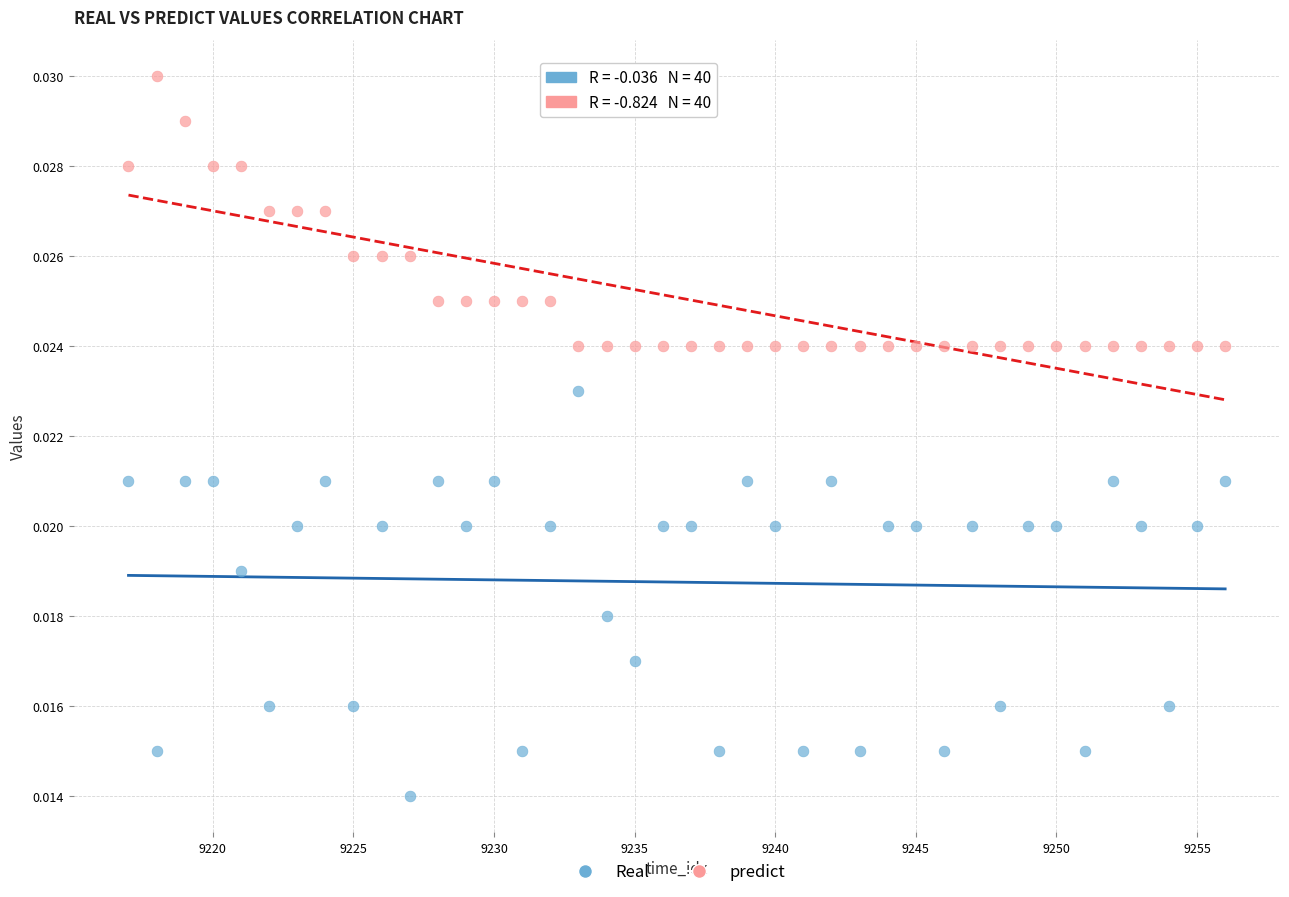

Across all data points, what is the range of X values (max minus min)?

39.0